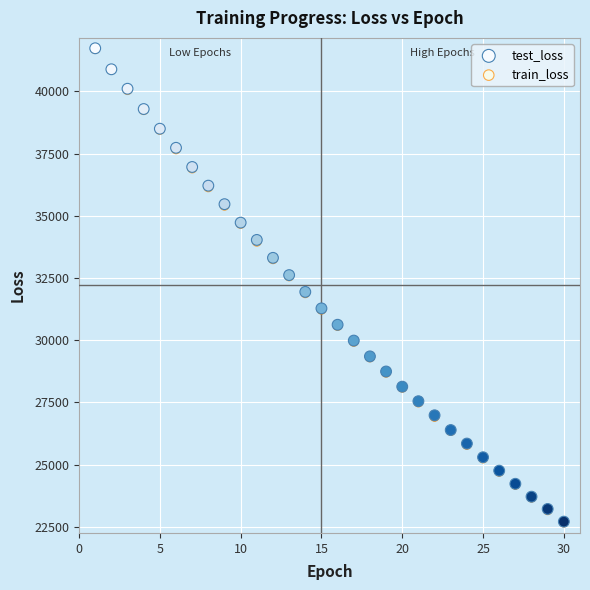

Which series has the widest spread of Y values?

train_loss